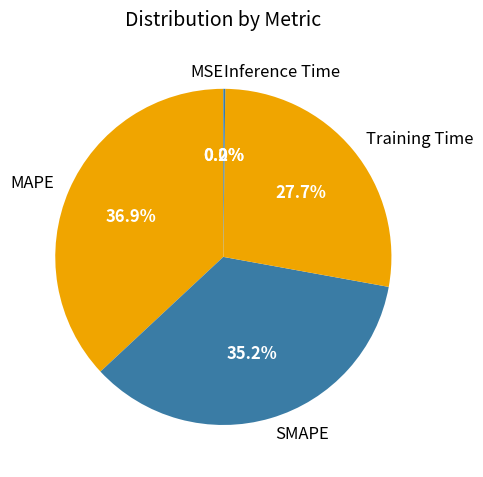

Which has a higher value, SMAPE or MAPE?

MAPE